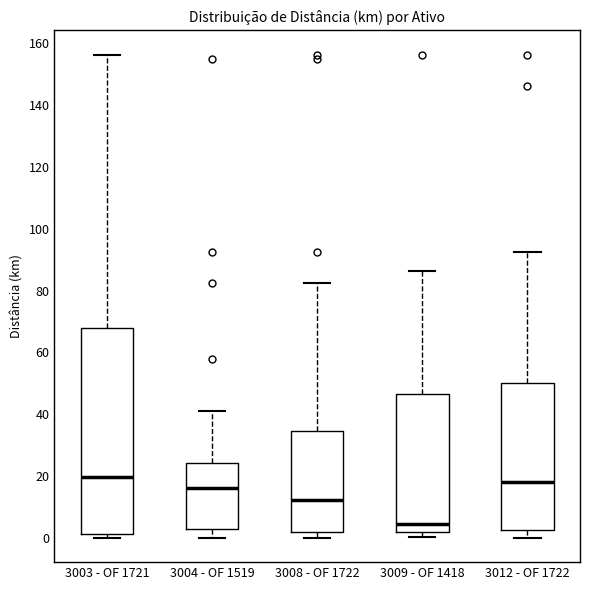

Reading left to right, transcribe this box plot: for each box, give where its median line is, the range the box spans, and where its two whiskers end, as read against the y-axis. The values are not printed on the chart, so give them approximately, as read against the axis.

3003 - OF 1721: median 20, box 2 to 68, whiskers 0 to 156
3004 - OF 1519: median 16, box 2 to 24, whiskers 0 to 42
3008 - OF 1722: median 12, box 2 to 34, whiskers 0 to 82
3009 - OF 1418: median 4, box 2 to 46, whiskers 0 to 86
3012 - OF 1722: median 18, box 2 to 50, whiskers 0 to 92